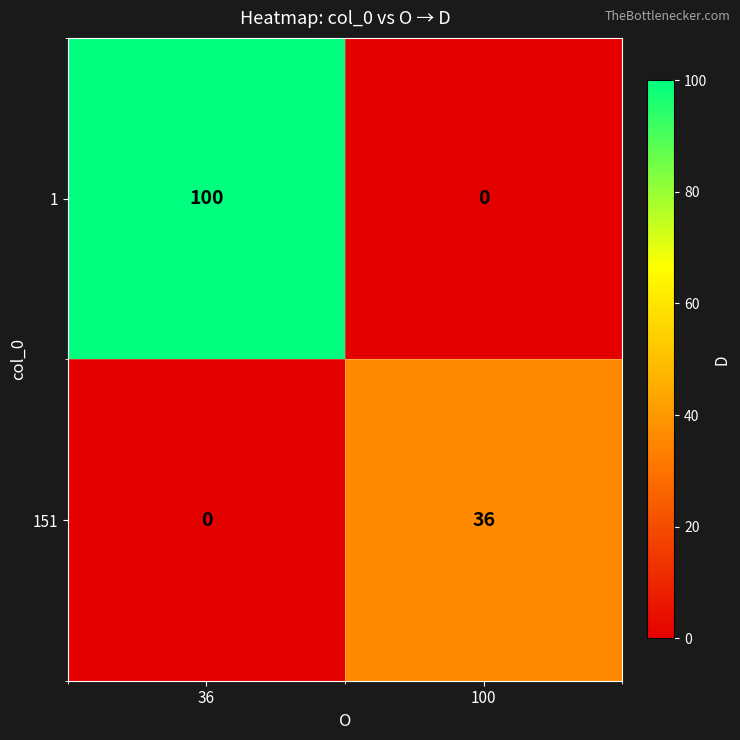

Read the 151 value at 100, to the nearest 10.

40